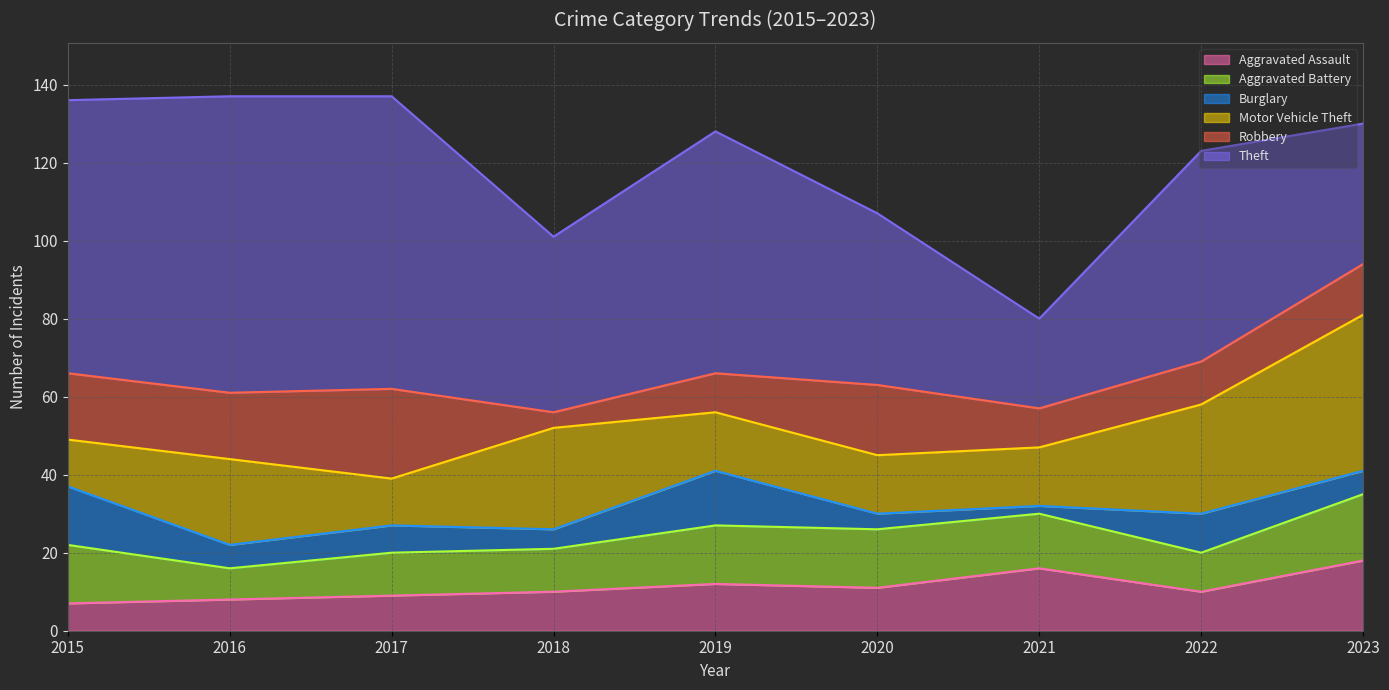

What are all the series names shown in the legend?

Aggravated Assault, Aggravated Battery, Burglary, Motor Vehicle Theft, Robbery, Theft